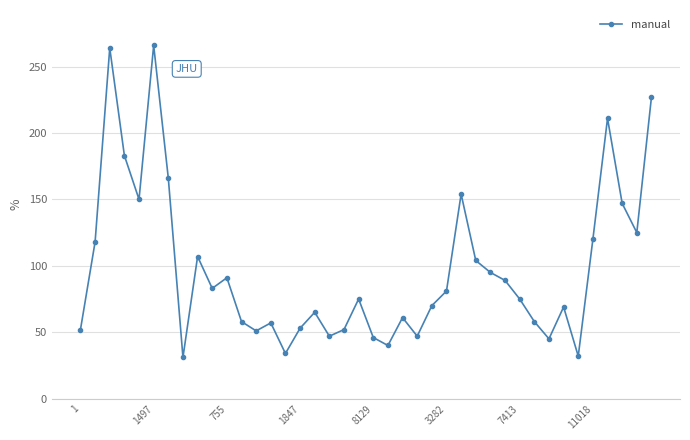

How many interior local valleys (lower than both neighbors) does the data have?

11